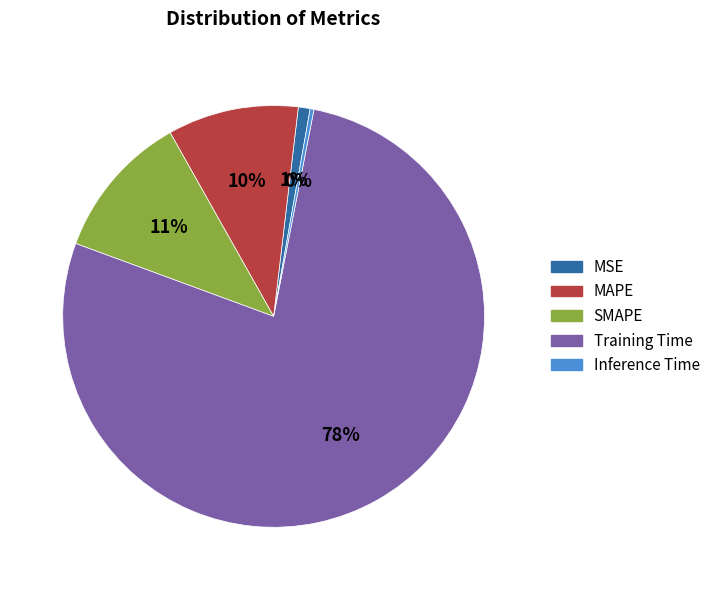

True or false: Training Time accounts for 65% of the total.

False